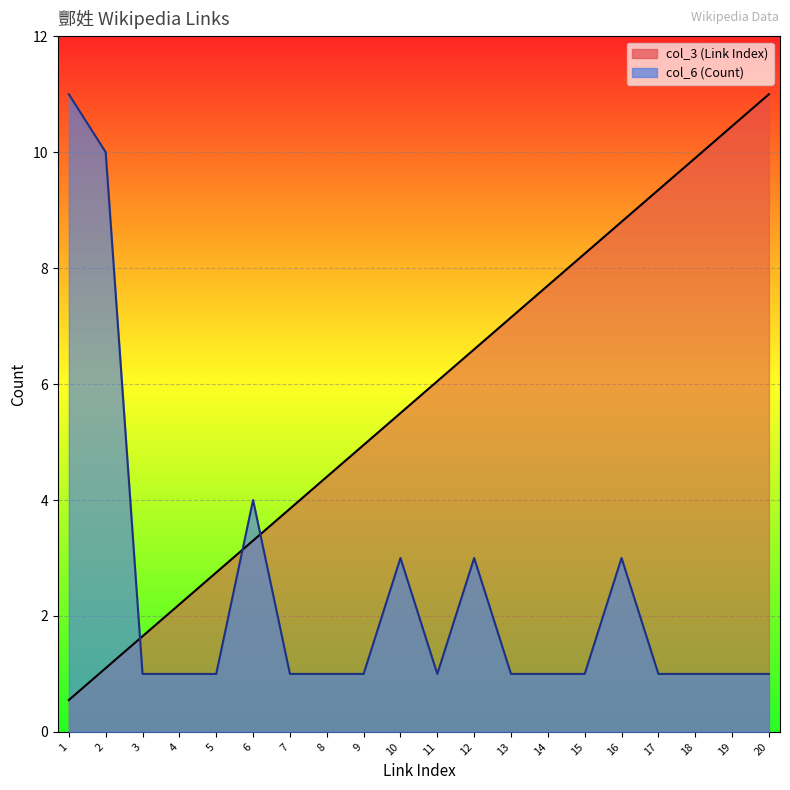

Does the chart display data point markers on the line(s)?

No